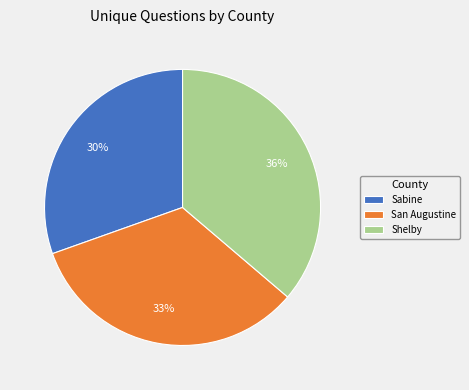

Between Sabine and San Augustine, which is larger?

San Augustine